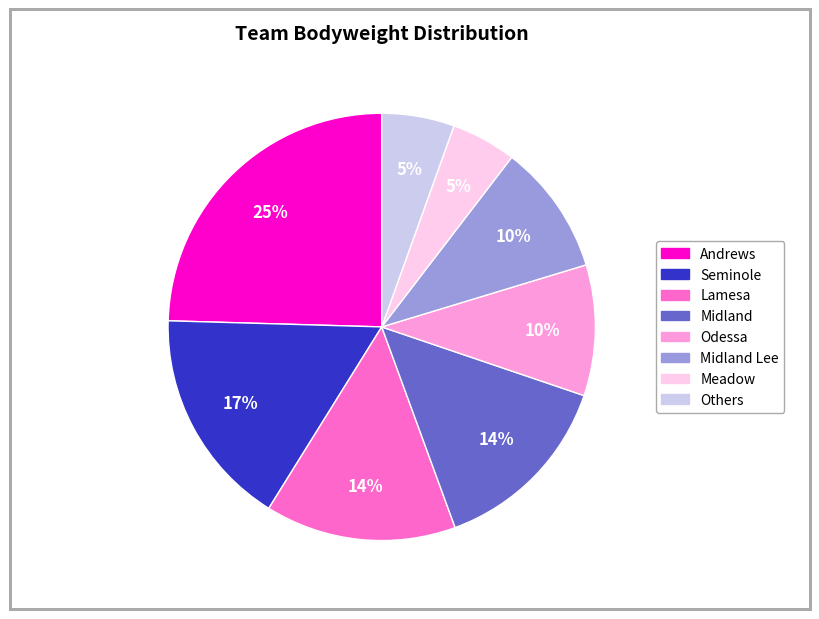

To the nearest percent, what portion does Midland represent?

14%